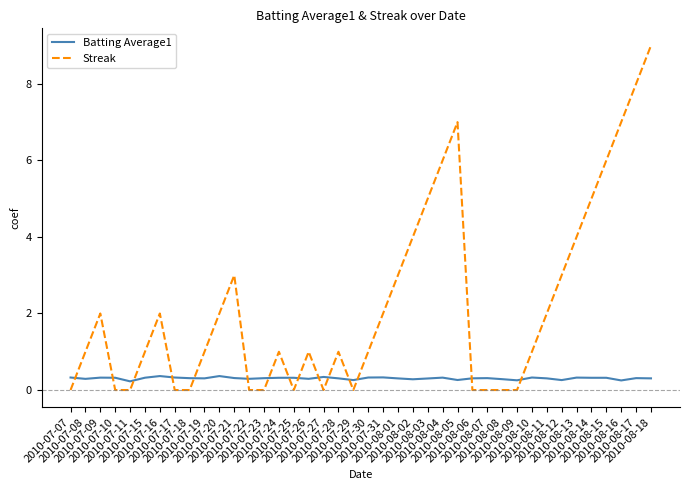

Which series has the largest total across all categories?

Streak